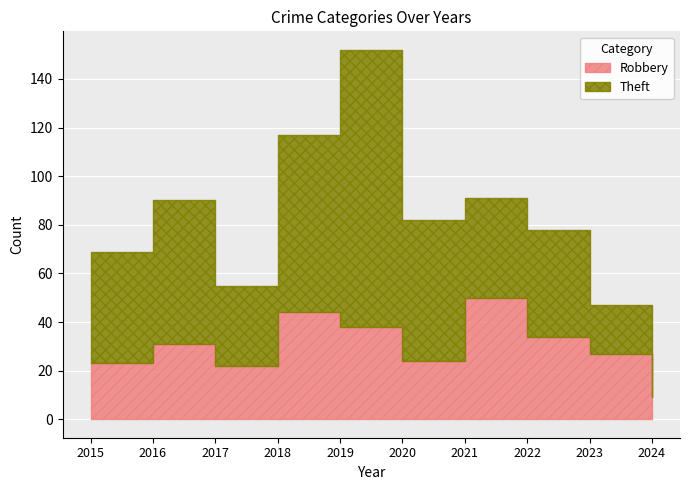

How many times do Theft and Robbery cross each other?

4